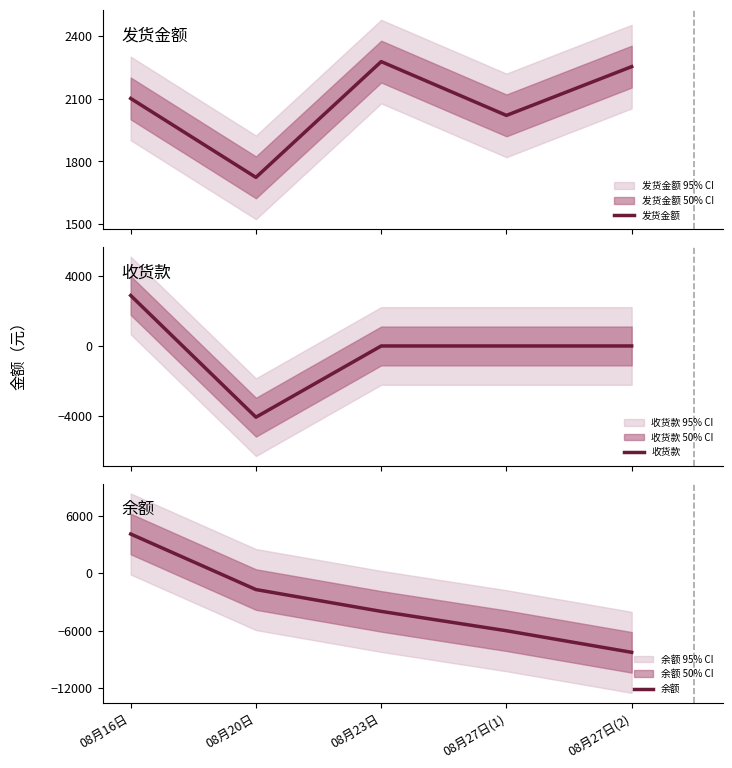

What is the difference between the 余额 values at 08月27日(2) and 08月20日?

6550